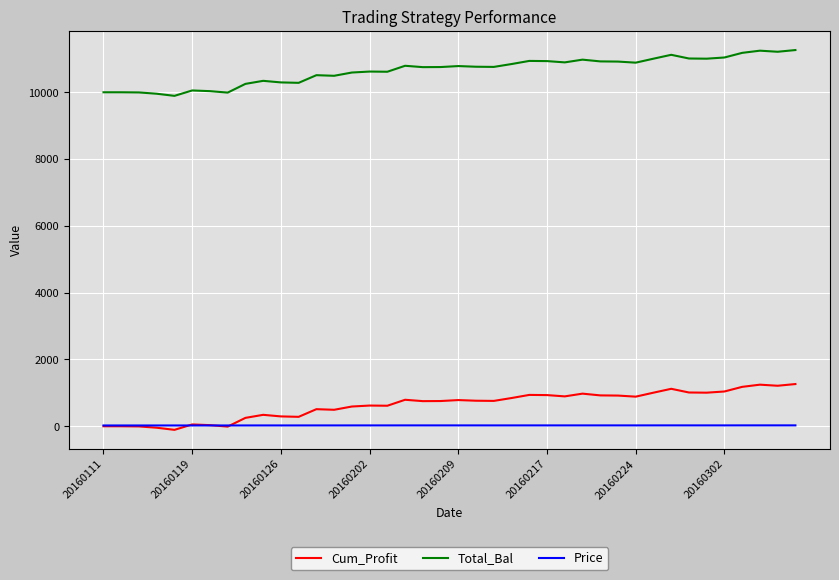

Count the number of data series in this chart.

3